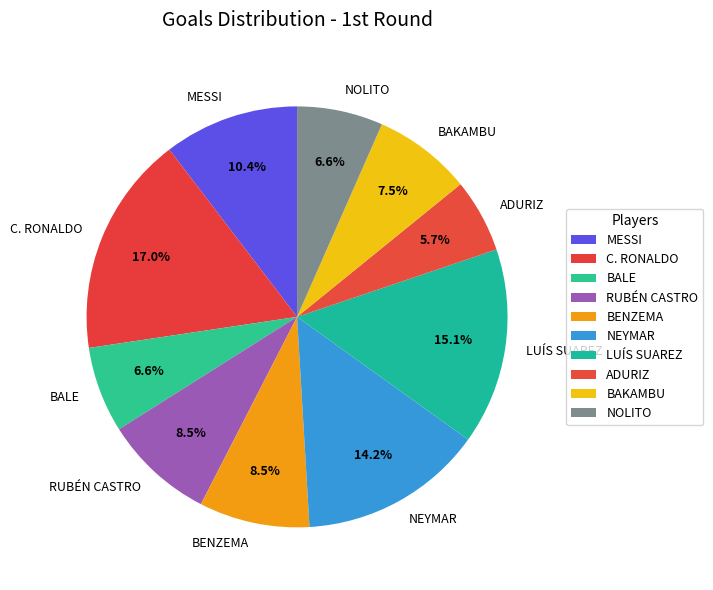

What percentage is NOT represented by C. RONALDO?

83.0%